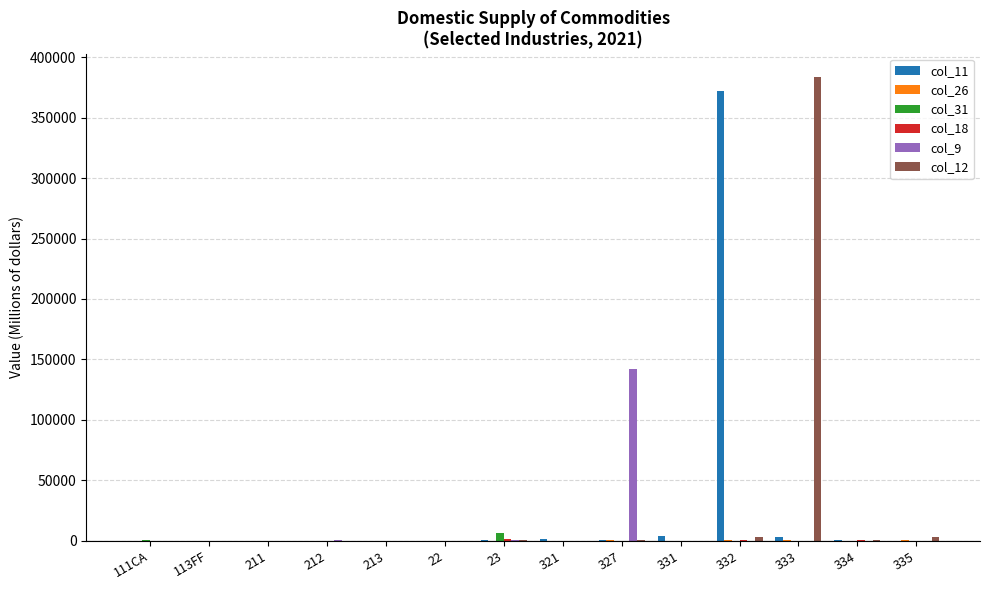

Are the bars grouped side by side (vs. stacked)?

Yes